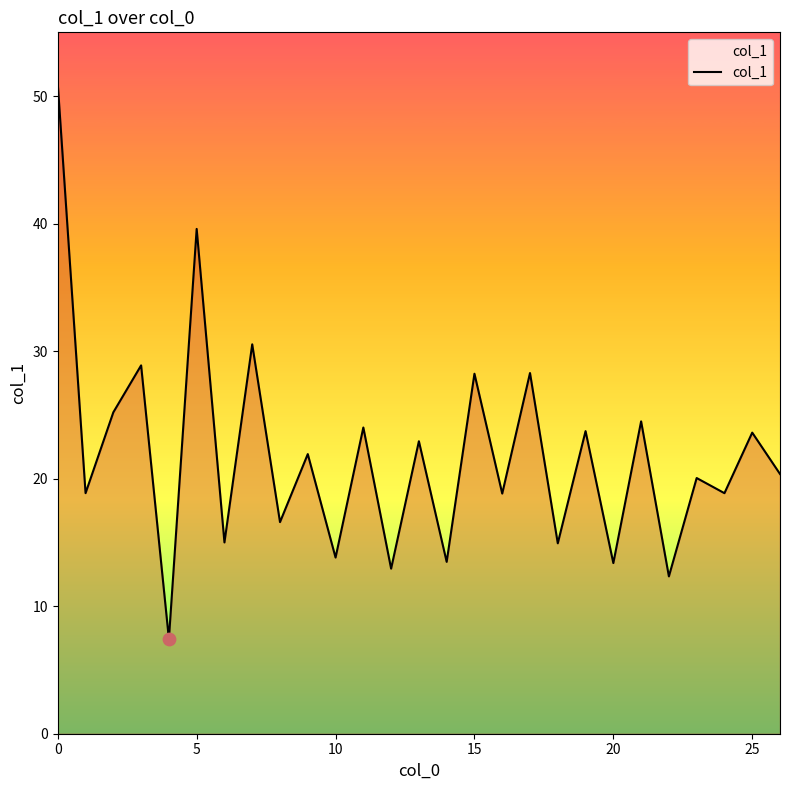

What is the maximum value shown in the chart?

50.9